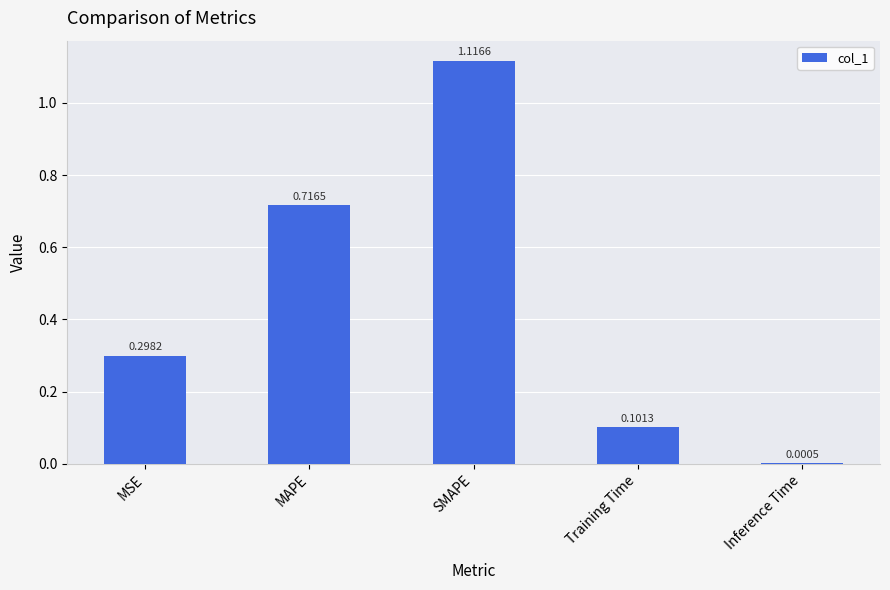

Where is the data nearest to the value 0?

Inference Time